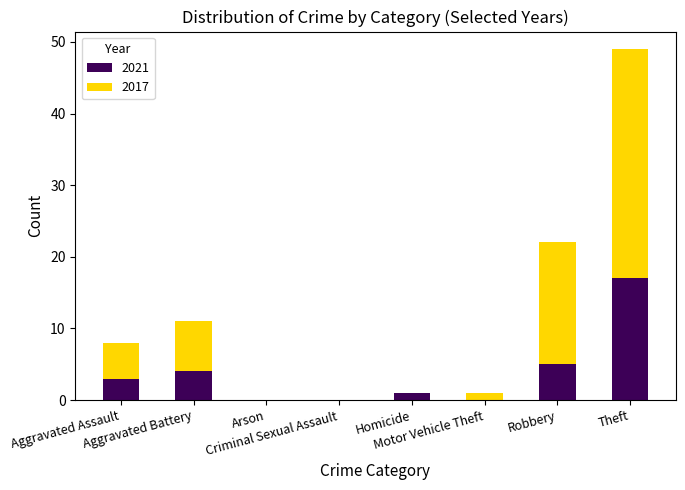

What is the sum of all 2021 values?

30